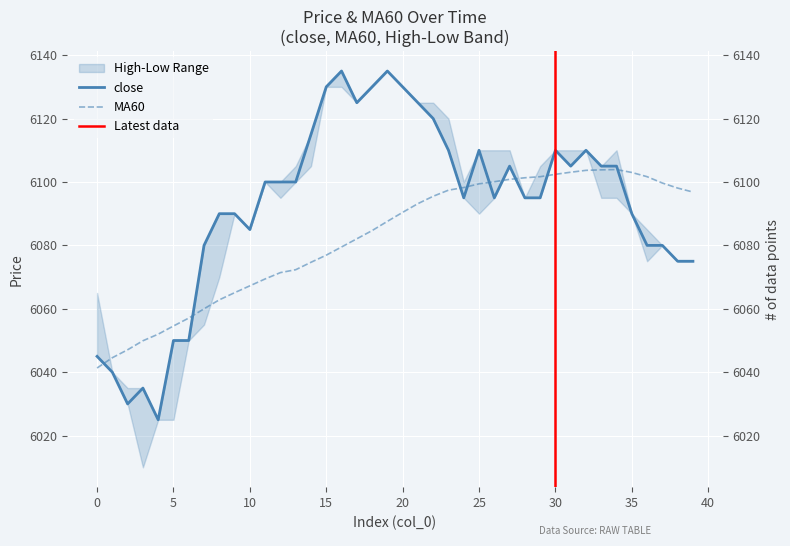

At which category does close reach its first local peak?

3